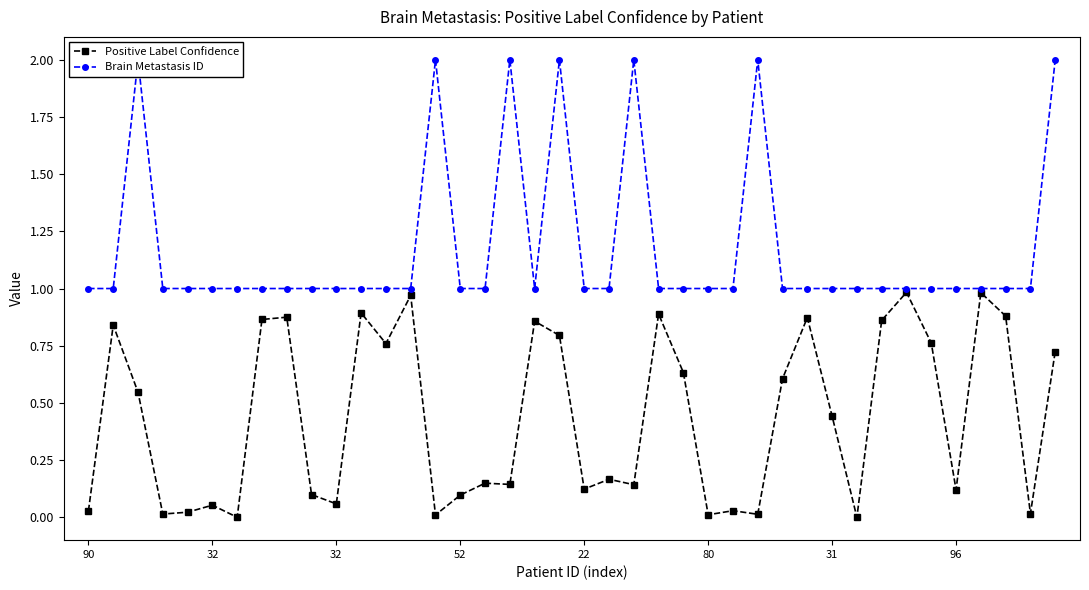

Which series has the largest range (max minus min)?

Brain Metastasis ID